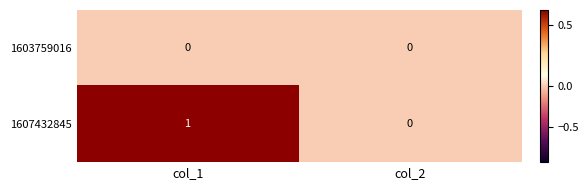

Rank the series by their maximum value, from lowest to highest.

1603759016, 1607432845